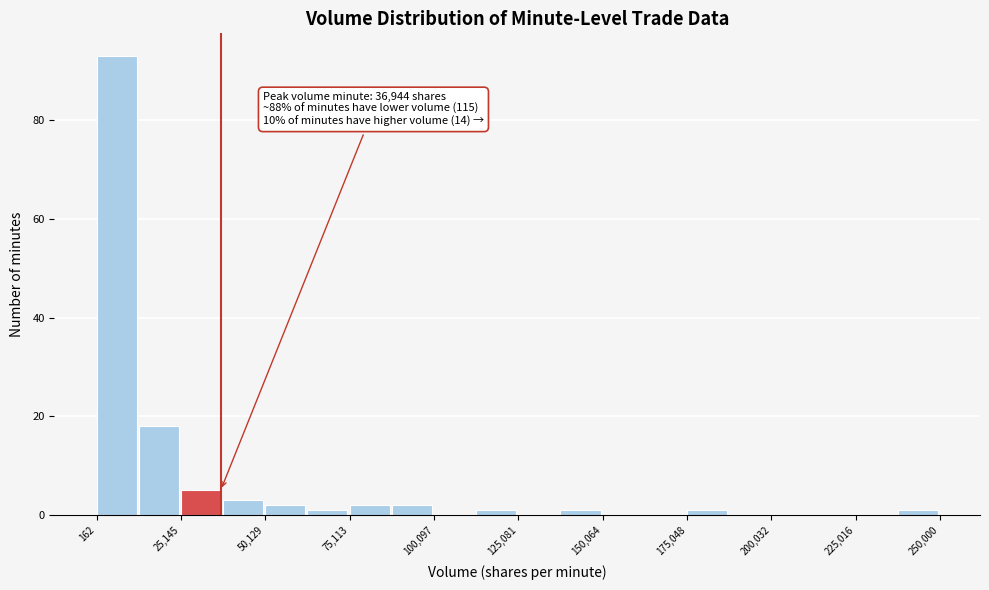

Around what value on the x-axis is the tallest bar? Give the approximate position of its centre, as read against the axis.

5000